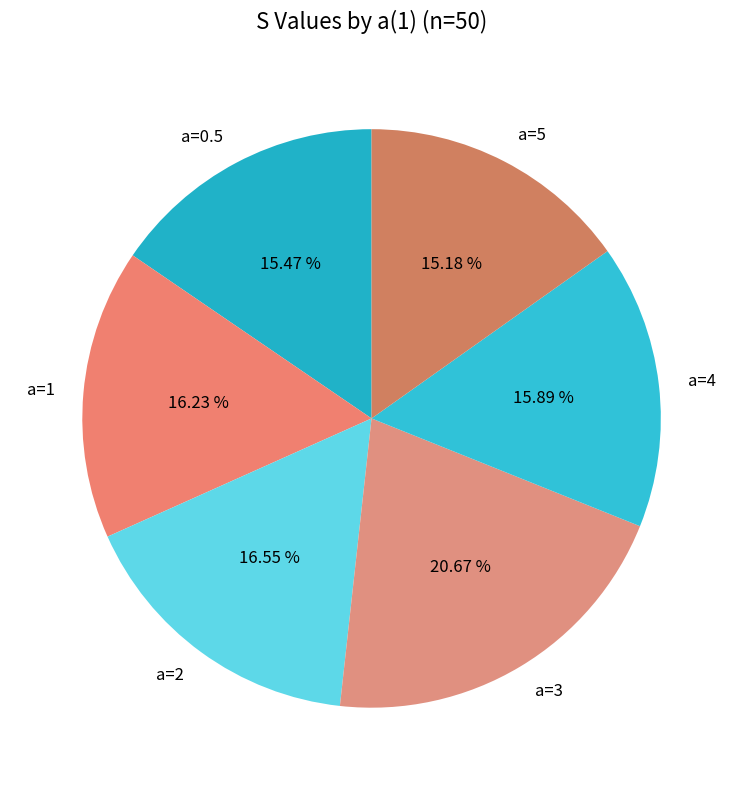

Does a=2 represent more than half of the total?

No